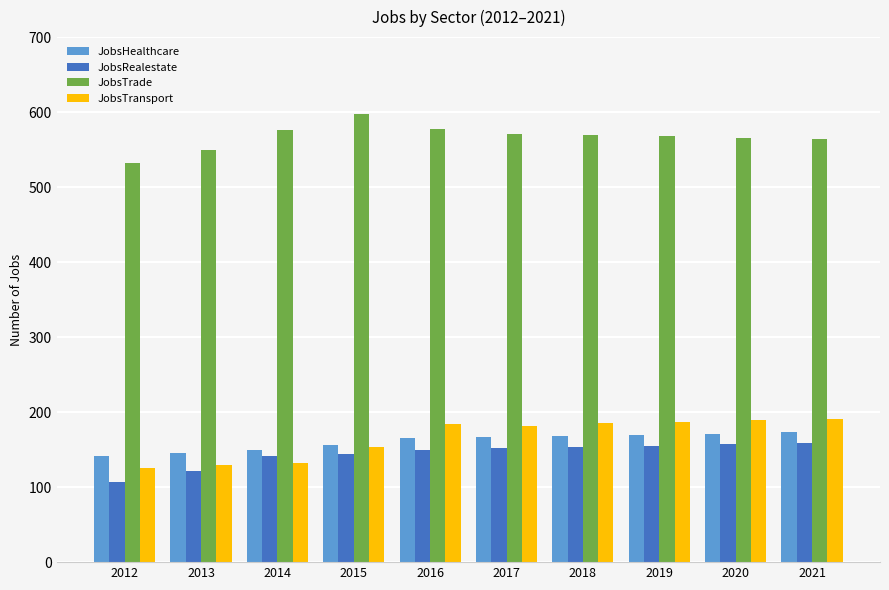

What is the value of the JobsHealthcare bar at the 7th from the left?

168